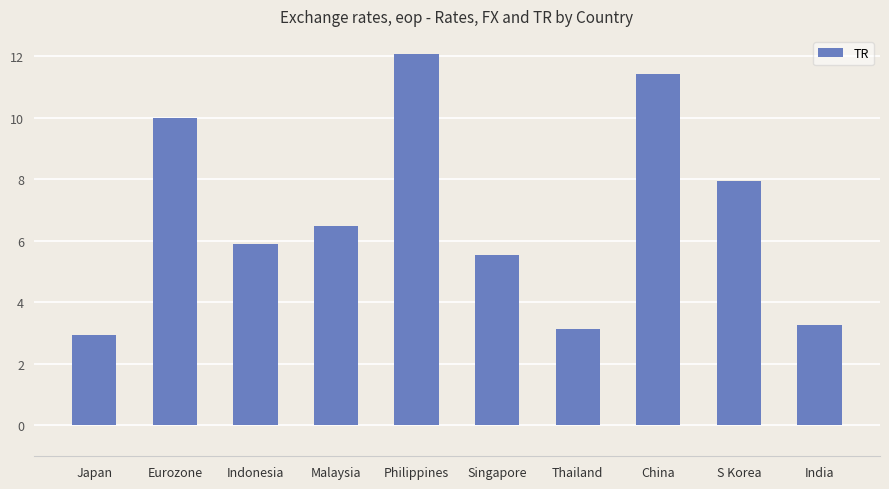

Rank the categories by value from lowest to highest.

Japan, Thailand, India, Singapore, Indonesia, Malaysia, S Korea, Eurozone, China, Philippines